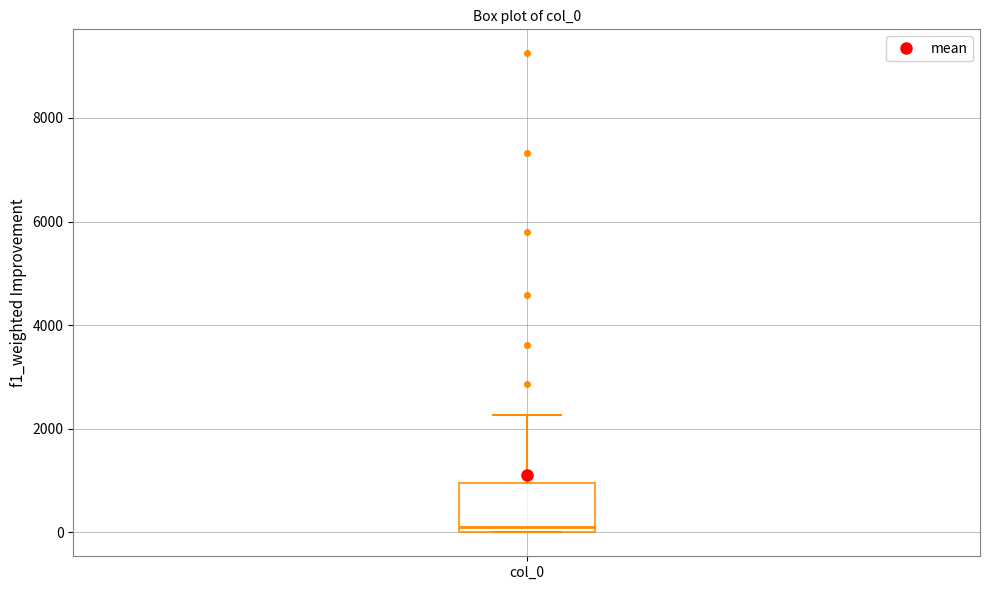

Read this box plot against the y-axis: the position of the median line, the range covered by the box, and the ends of both whiskers. The values are not printed on the chart, so give them approximately, as read against the axis.

median 0 (just above the box's lower edge), box 0 to 1000, whiskers 0 to 2200